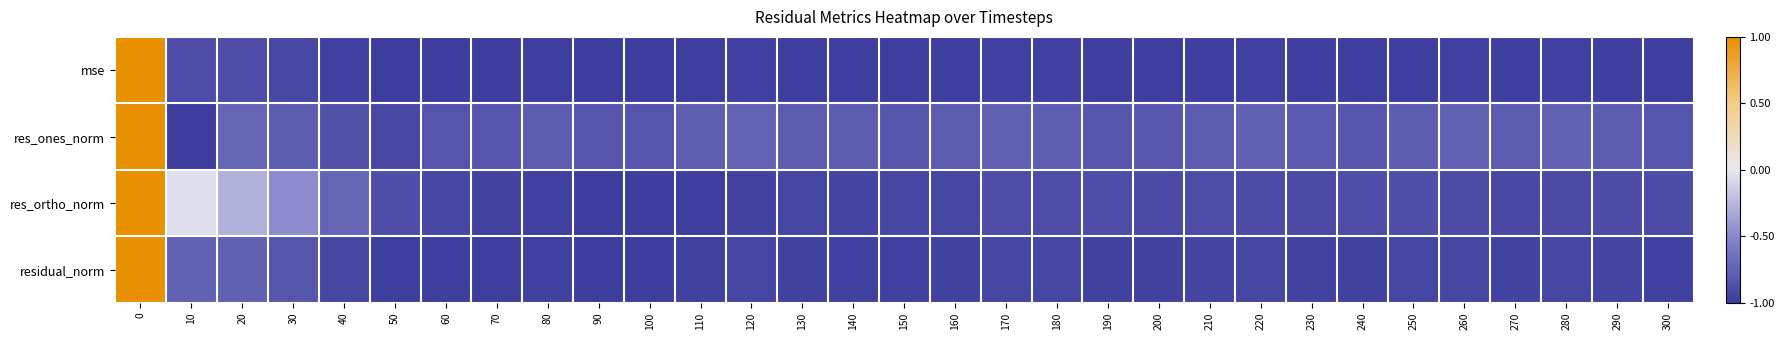

Reading left to right, list all the values displayed in this chart.

mse: 0=1.0	10=-0.9	20=-0.9	30=-0.9	40=-1.0	50=-1.0	60=-1.0	70=-1.0	80=-1.0	90=-1.0	100=-1.0	110=-1.0	120=-1.0	130=-1.0	140=-1.0	150=-1.0	160=-1.0	170=-1.0	180=-1.0	190=-1.0	200=-1.0	210=-1.0	220=-1.0	230=-1.0	240=-1.0	250=-1.0	260=-1.0	270=-1.0	280=-1.0	290=-1.0	300=-1.0
res_ones_norm: 0=1.0	10=-1.0	20=-0.7	30=-0.8	40=-0.9	50=-0.9	60=-0.8	70=-0.8	80=-0.8	90=-0.8	100=-0.8	110=-0.8	120=-0.7	130=-0.8	140=-0.8	150=-0.8	160=-0.8	170=-0.8	180=-0.8	190=-0.8	200=-0.8	210=-0.8	220=-0.8	230=-0.8	240=-0.8	250=-0.8	260=-0.7	270=-0.8	280=-0.7	290=-0.8	300=-0.8
res_ortho_norm: 0=1.0	10=-0.1	20=-0.3	30=-0.5	40=-0.7	50=-0.9	60=-0.9	70=-1.0	80=-1.0	90=-1.0	100=-1.0	110=-1.0	120=-1.0	130=-0.9	140=-0.9	150=-0.9	160=-0.9	170=-0.9	180=-0.9	190=-0.9	200=-0.9	210=-0.9	220=-0.9	230=-0.9	240=-0.9	250=-0.9	260=-0.9	270=-0.9	280=-0.9	290=-0.9	300=-0.9
residual_norm: 0=1.0	10=-0.7	20=-0.8	30=-0.8	40=-0.9	50=-1.0	60=-1.0	70=-1.0	80=-1.0	90=-1.0	100=-1.0	110=-1.0	120=-0.9	130=-1.0	140=-1.0	150=-1.0	160=-1.0	170=-0.9	180=-0.9	190=-1.0	200=-1.0	210=-0.9	220=-0.9	230=-1.0	240=-1.0	250=-0.9	260=-0.9	270=-1.0	280=-0.9	290=-1.0	300=-1.0